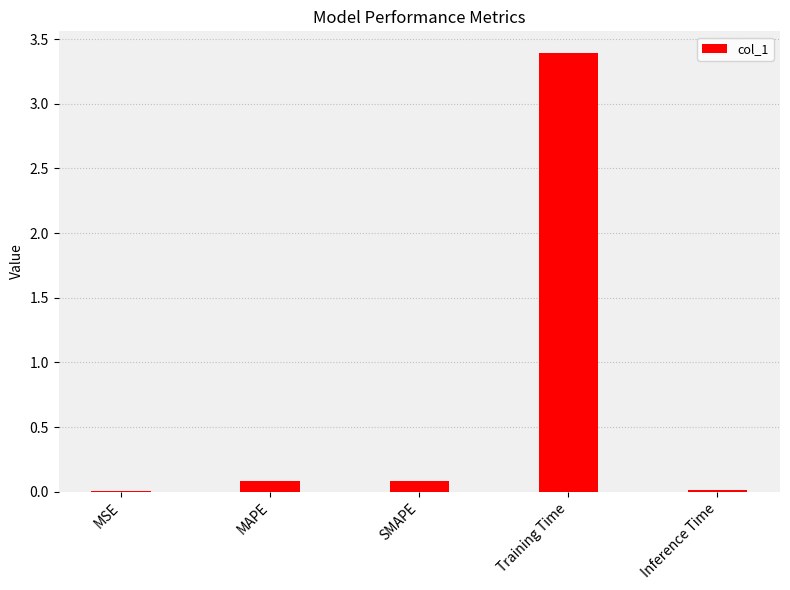

Which has a higher value, MAPE or Training Time?

Training Time